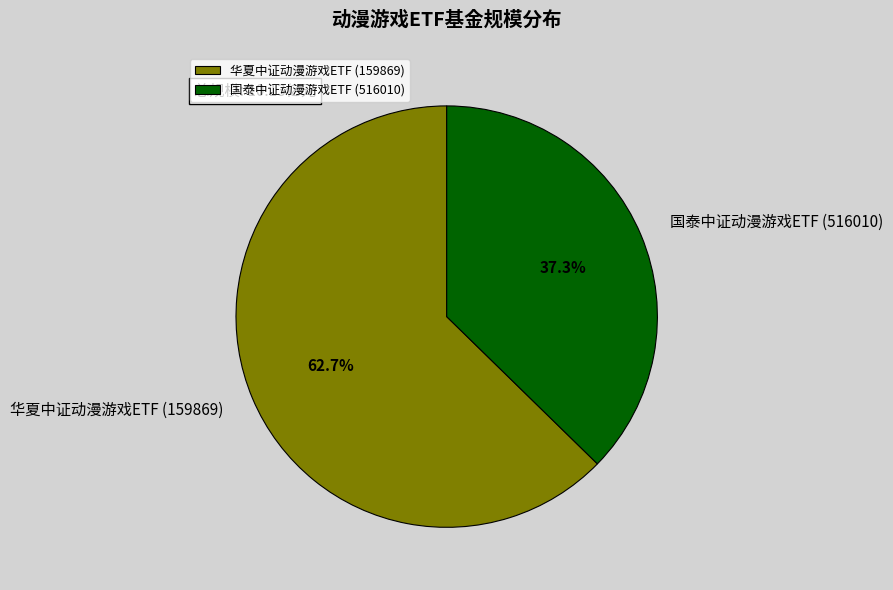

The 华夏中证动漫游戏ETF (159869) slice represents 63% of the pie. True or false?

True